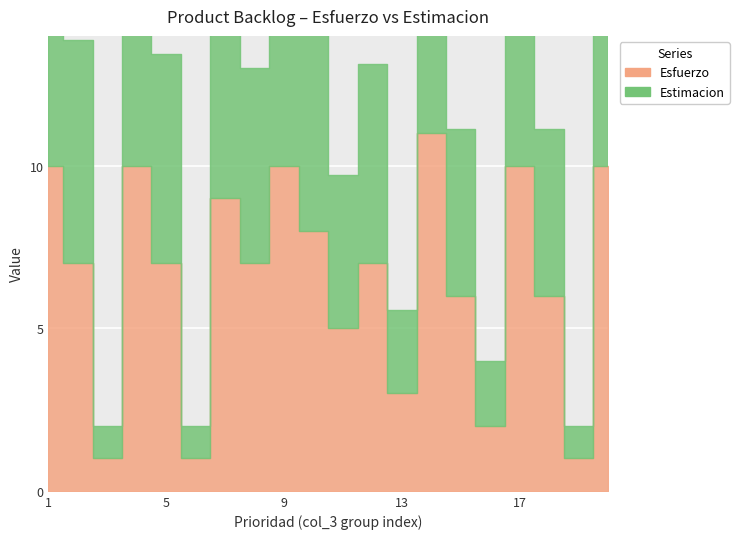

How many values in the Estimacion series exceed 6?

12